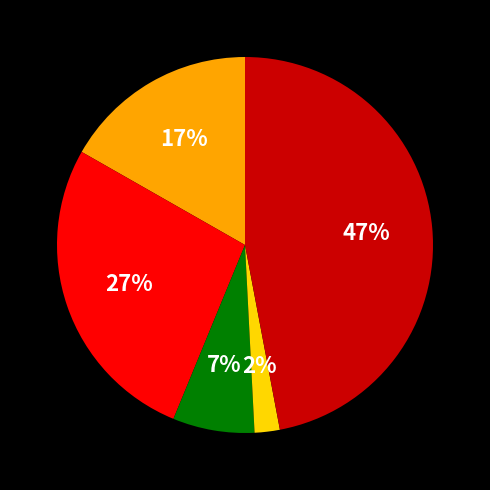

To the nearest percent, what is the average slice percentage?

20%